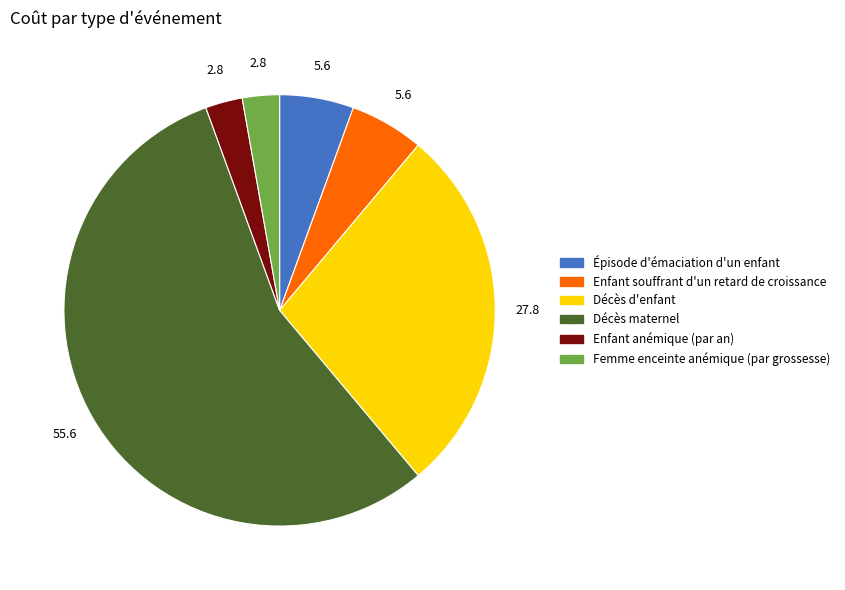

How many segments does this pie chart have?

6